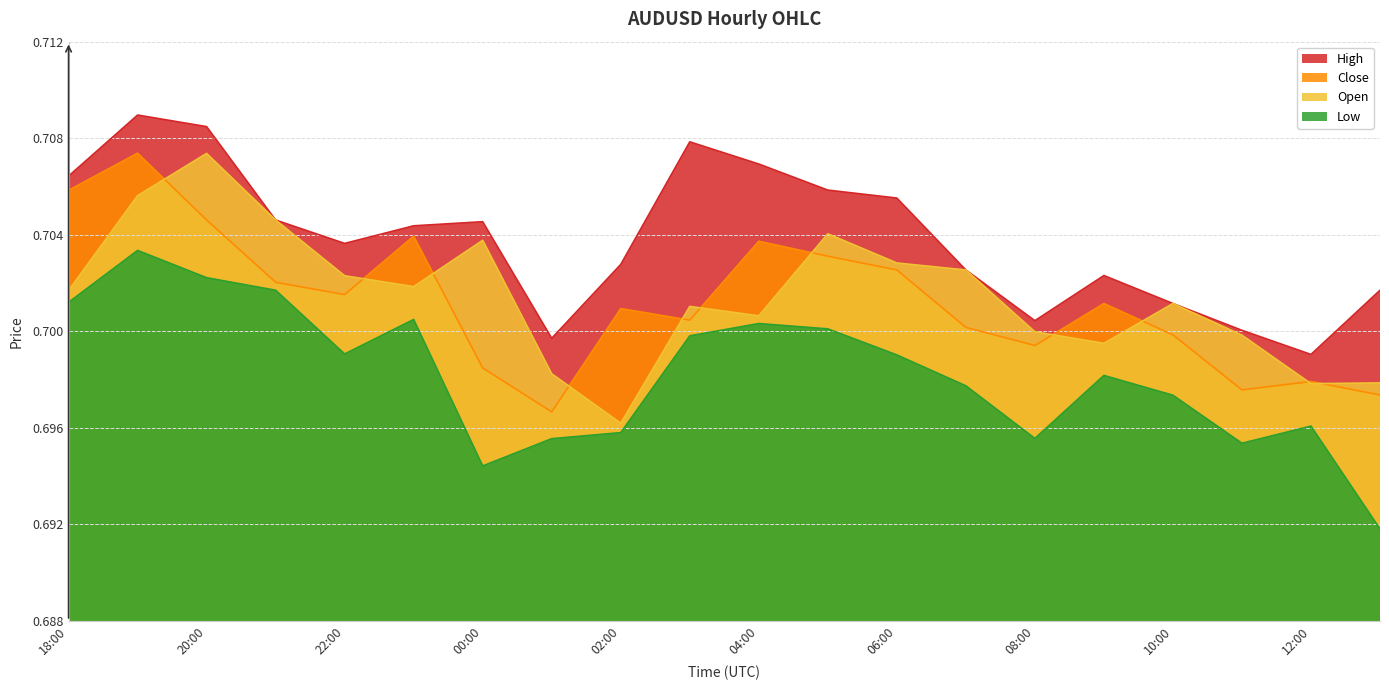

How many times do open and close cross each other?

11